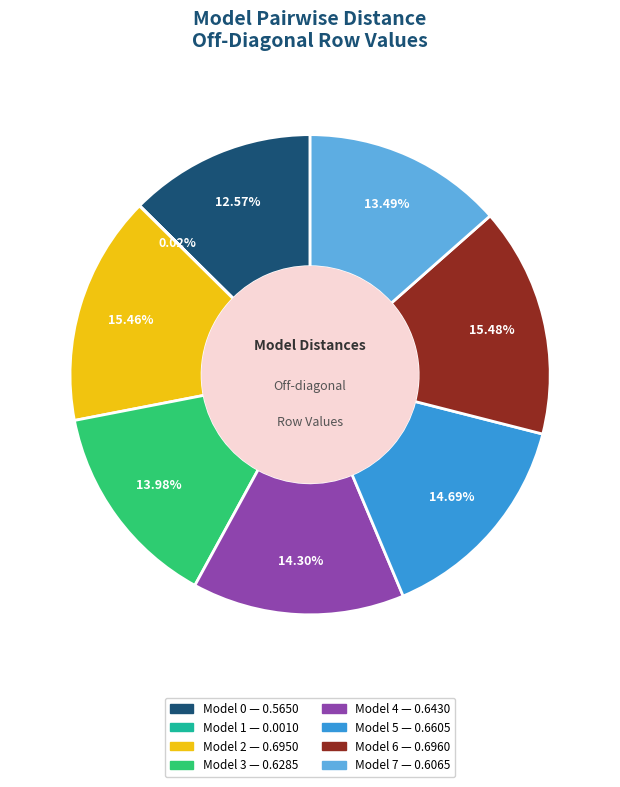

Does any single category account for the majority?

No